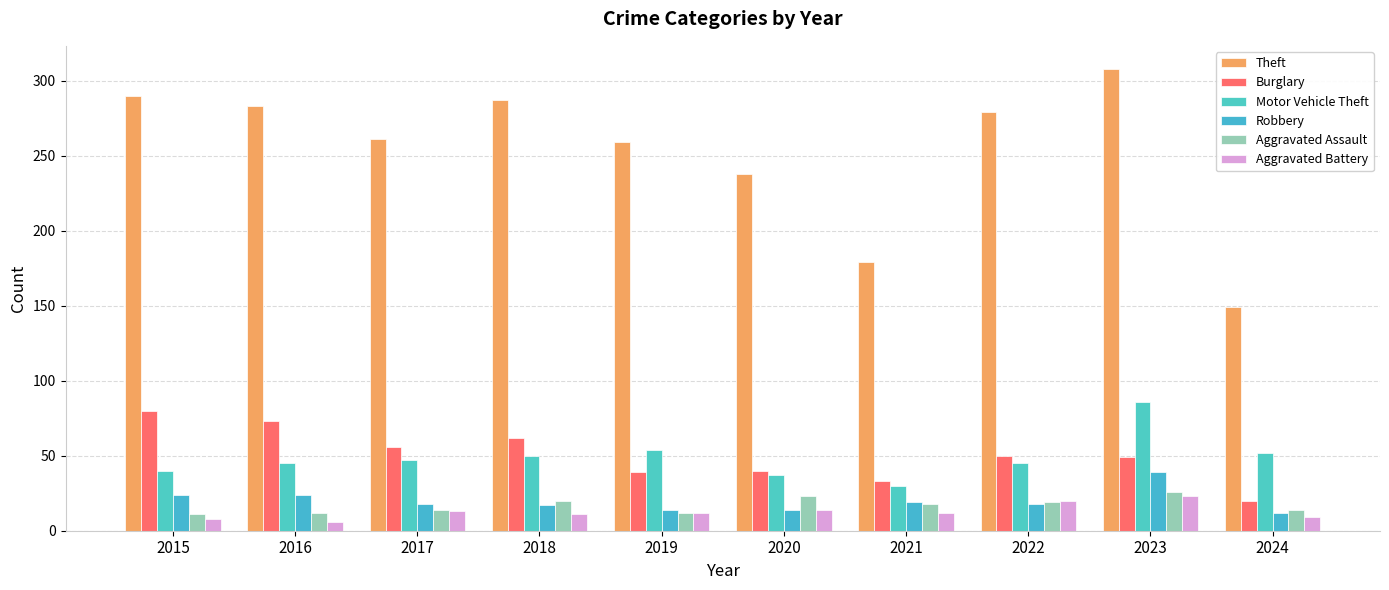

What is the average value of the Aggravated Assault series?

17